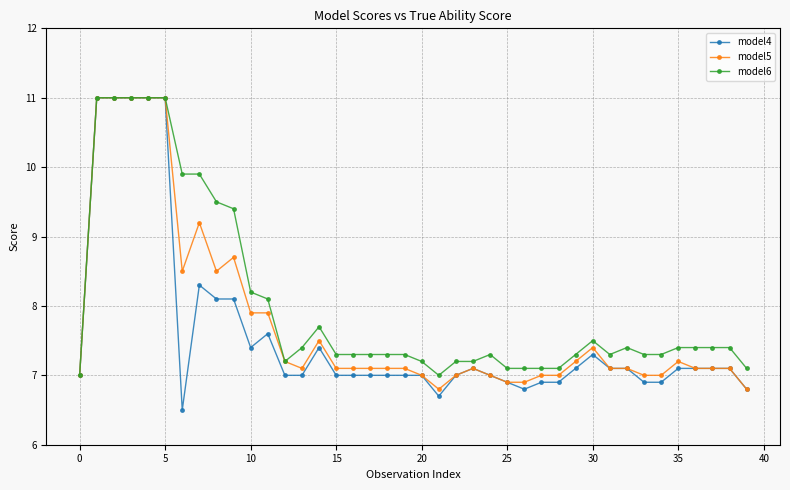

Which series has the widest spread of values?

model4